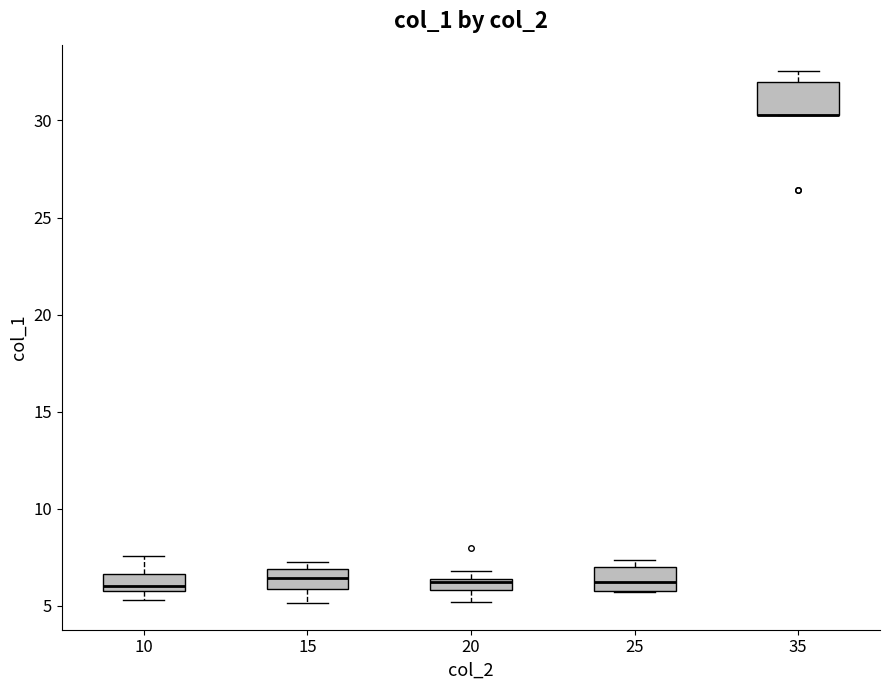

Where does the upper whisker of the box at x = 35 end on the y-axis? The values are not printed on the chart, so give them approximately, as read against the axis.

32.5